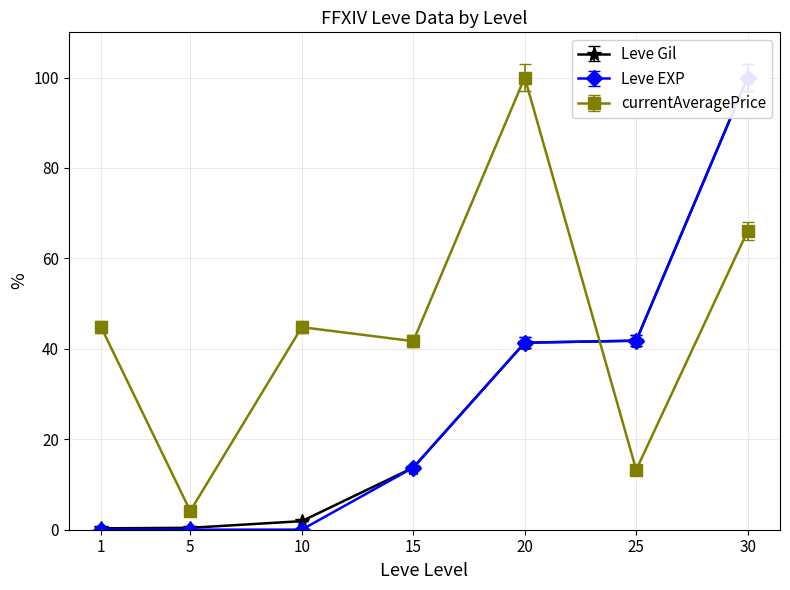

Which series changed the most between 1 and 20?

currentAveragePrice